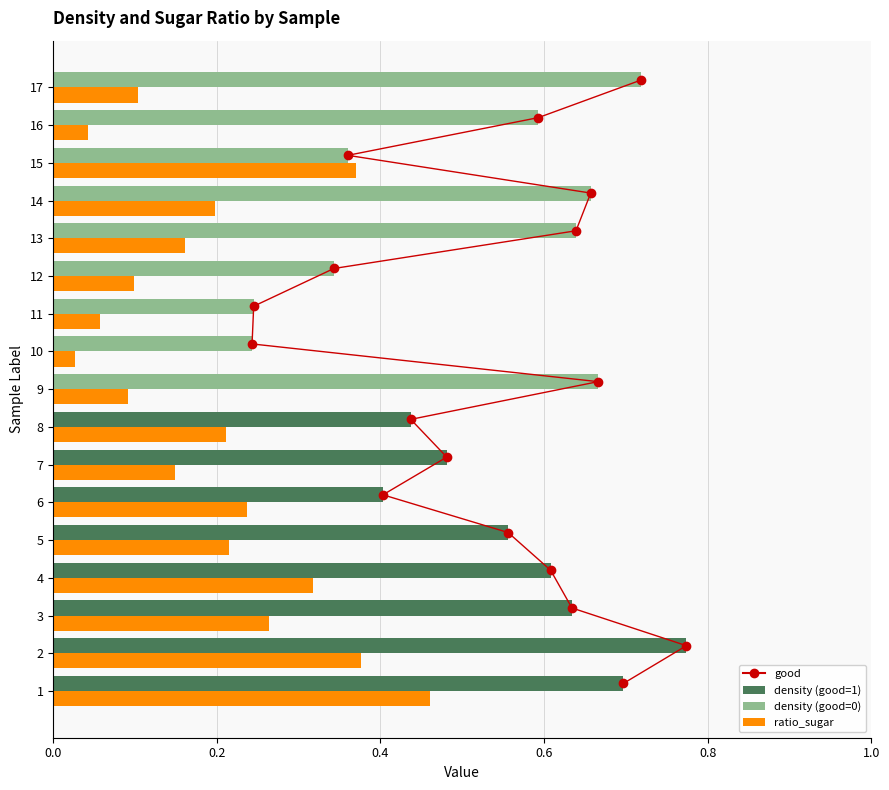

Reading left to right, what are all the values shown in this chart?

1=0.5	2=0.4	3=0.3	4=0.3	5=0.2	6=0.2	7=0.1	8=0.2	9=0.1	10=0.0	11=0.1	12=0.1	13=0.2	14=0.2	15=0.4	16=0.0	17=0.1